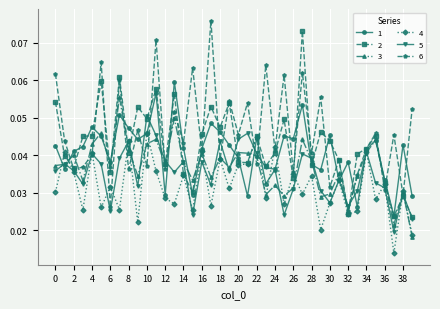

At how many categories does at least one series exceed 0?

40